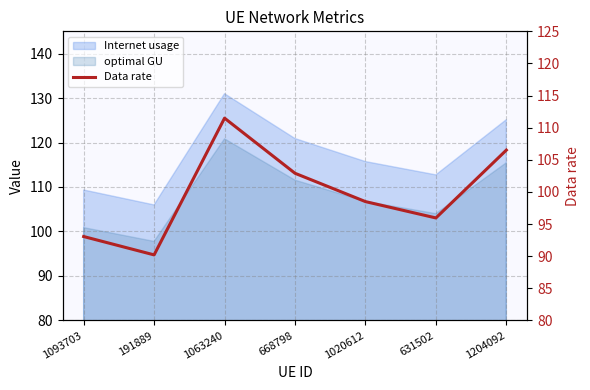

How many values are below 98?

3